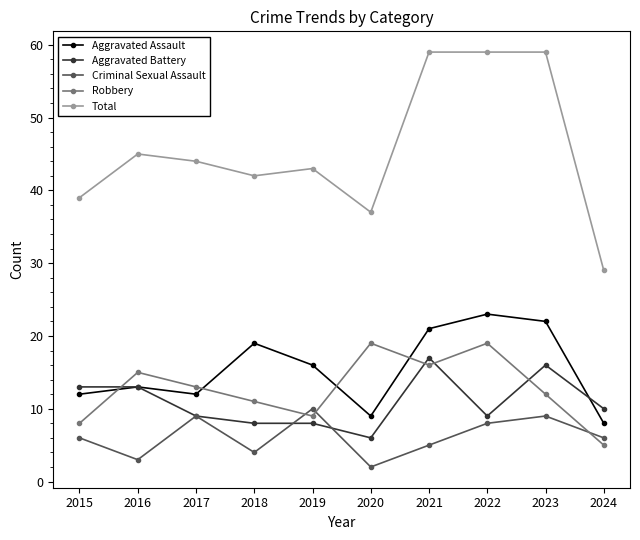

Which series has the largest range (max minus min)?

Total